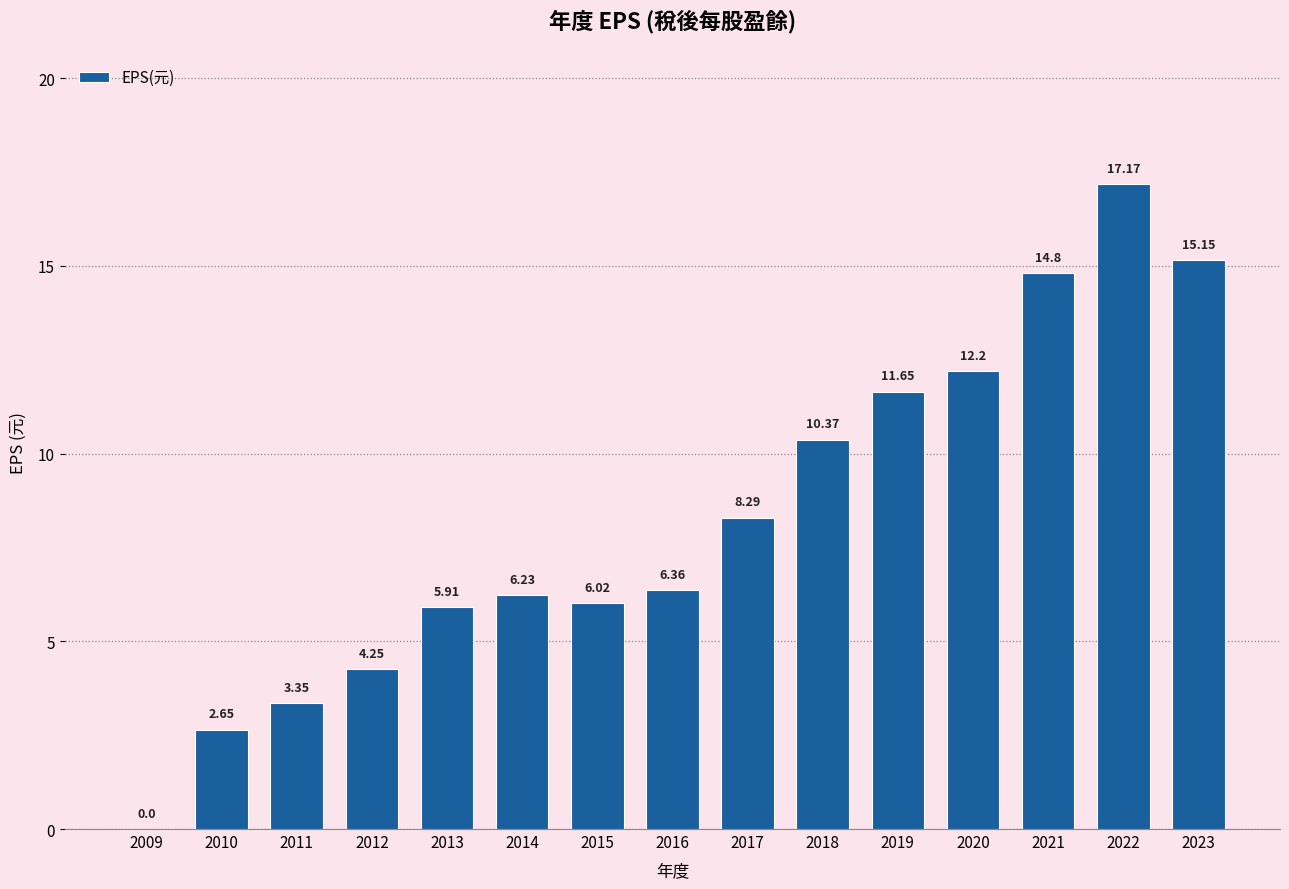

What is the change in value from 2015 to 2023?

+9.1